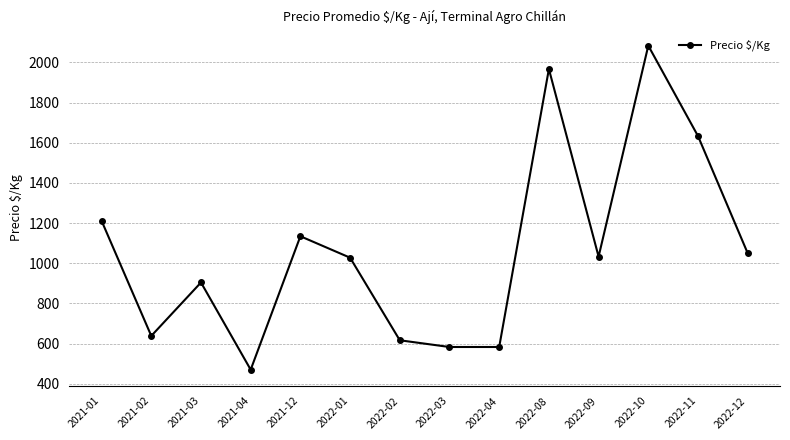

What is the minimum value shown in the chart?

470.0